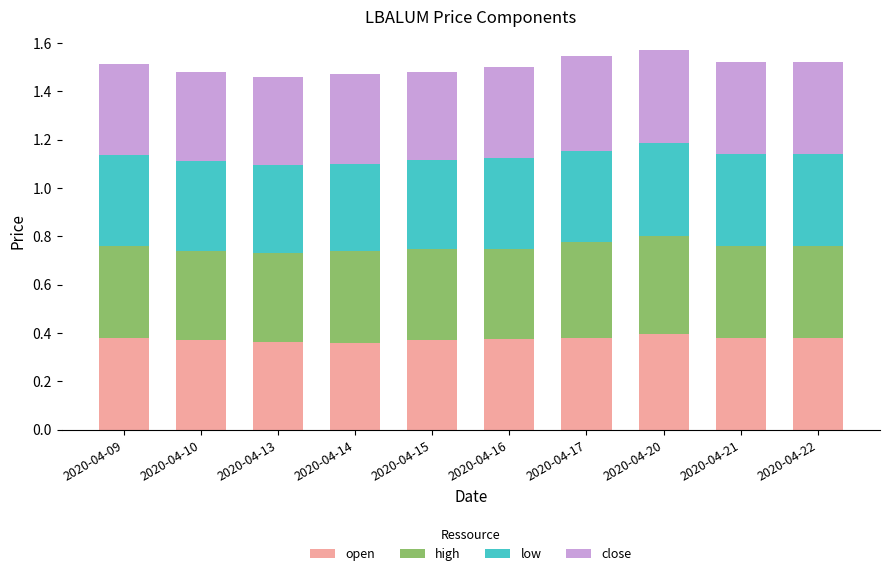

What is the total value across all series at 2020-04-22?

1.5